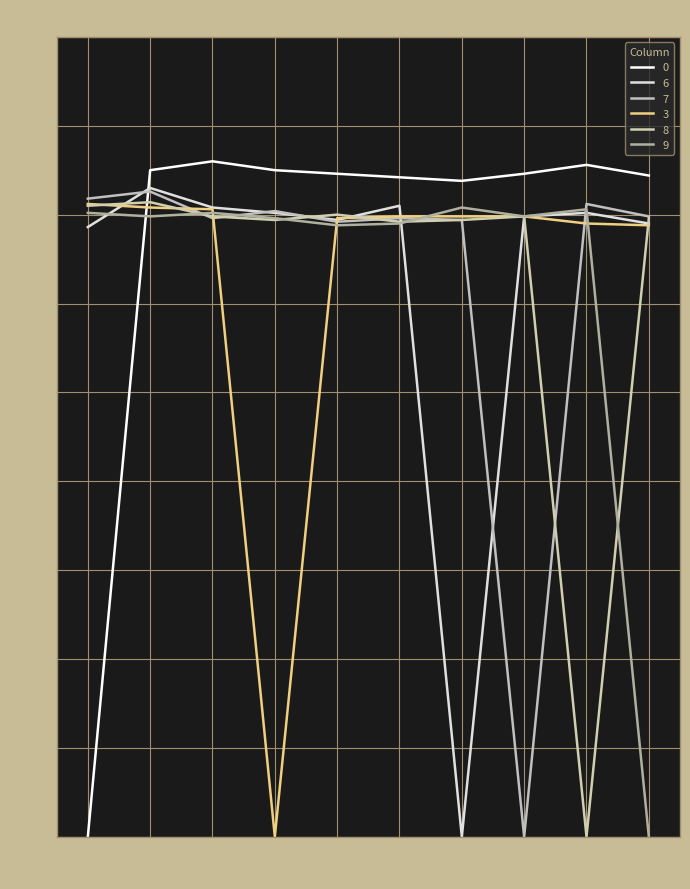

Reading left to right, list all the values displayed in this chart.

0: 0=0.0	1=3.8	2=3.8	3=3.8	4=3.7	5=3.7	6=3.7	7=3.7	8=3.8	9=3.7
6: 0=3.4	1=3.6	2=3.5	3=3.5	4=3.5	5=3.5	6=0.0	7=3.5	8=3.5	9=3.5
7: 0=3.6	1=3.6	2=3.5	3=3.5	4=3.5	5=3.5	6=3.5	7=0.0	8=3.6	9=3.5
3: 0=3.6	1=3.5	2=3.5	3=0.0	4=3.5	5=3.5	6=3.5	7=3.5	8=3.5	9=3.4
8: 0=3.5	1=3.6	2=3.5	3=3.5	4=3.5	5=3.5	6=3.5	7=3.5	8=0.0	9=3.5
9: 0=3.5	1=3.5	2=3.5	3=3.5	4=3.4	5=3.5	6=3.5	7=3.5	8=3.5	9=0.0